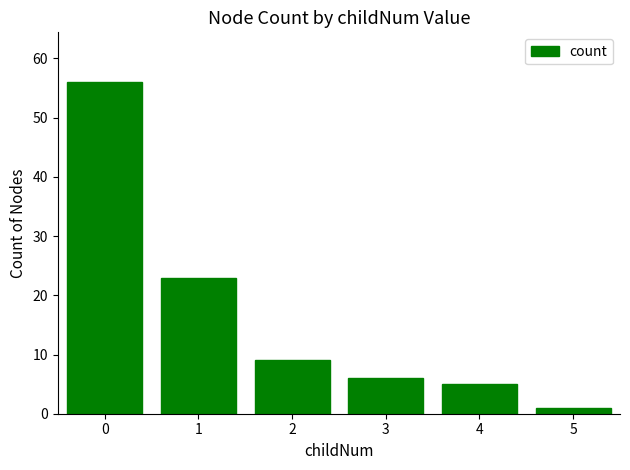

Is it true that the value at 4 is 5?

True